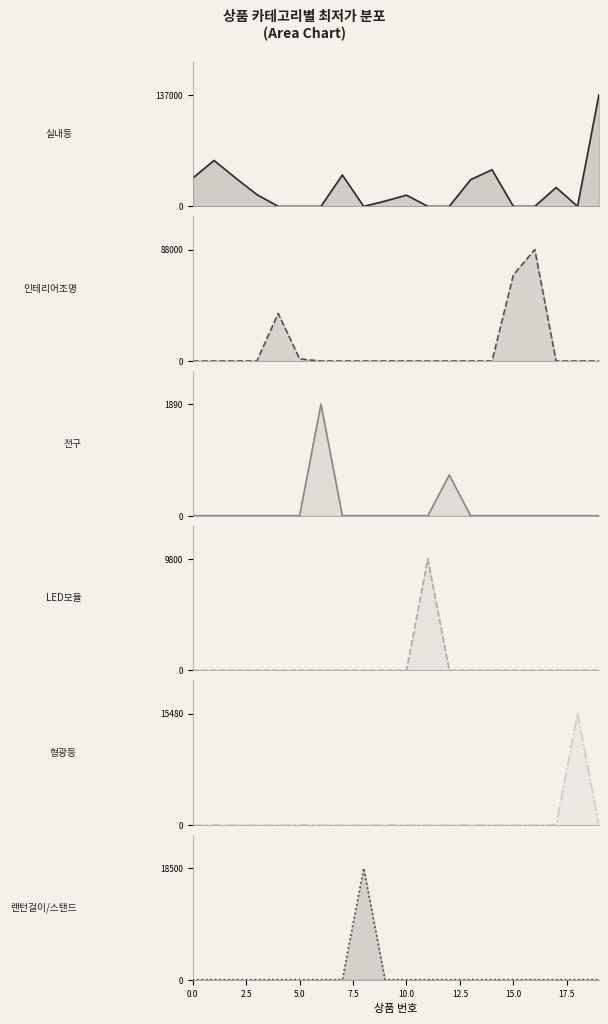

Which series has the widest spread of values?

실내등